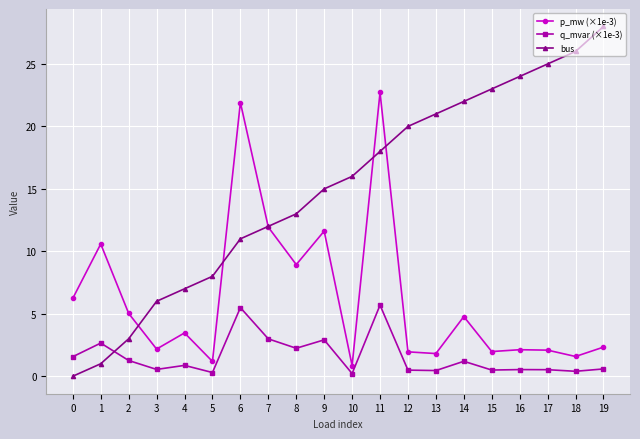

How many distinct data groups are displayed?

3